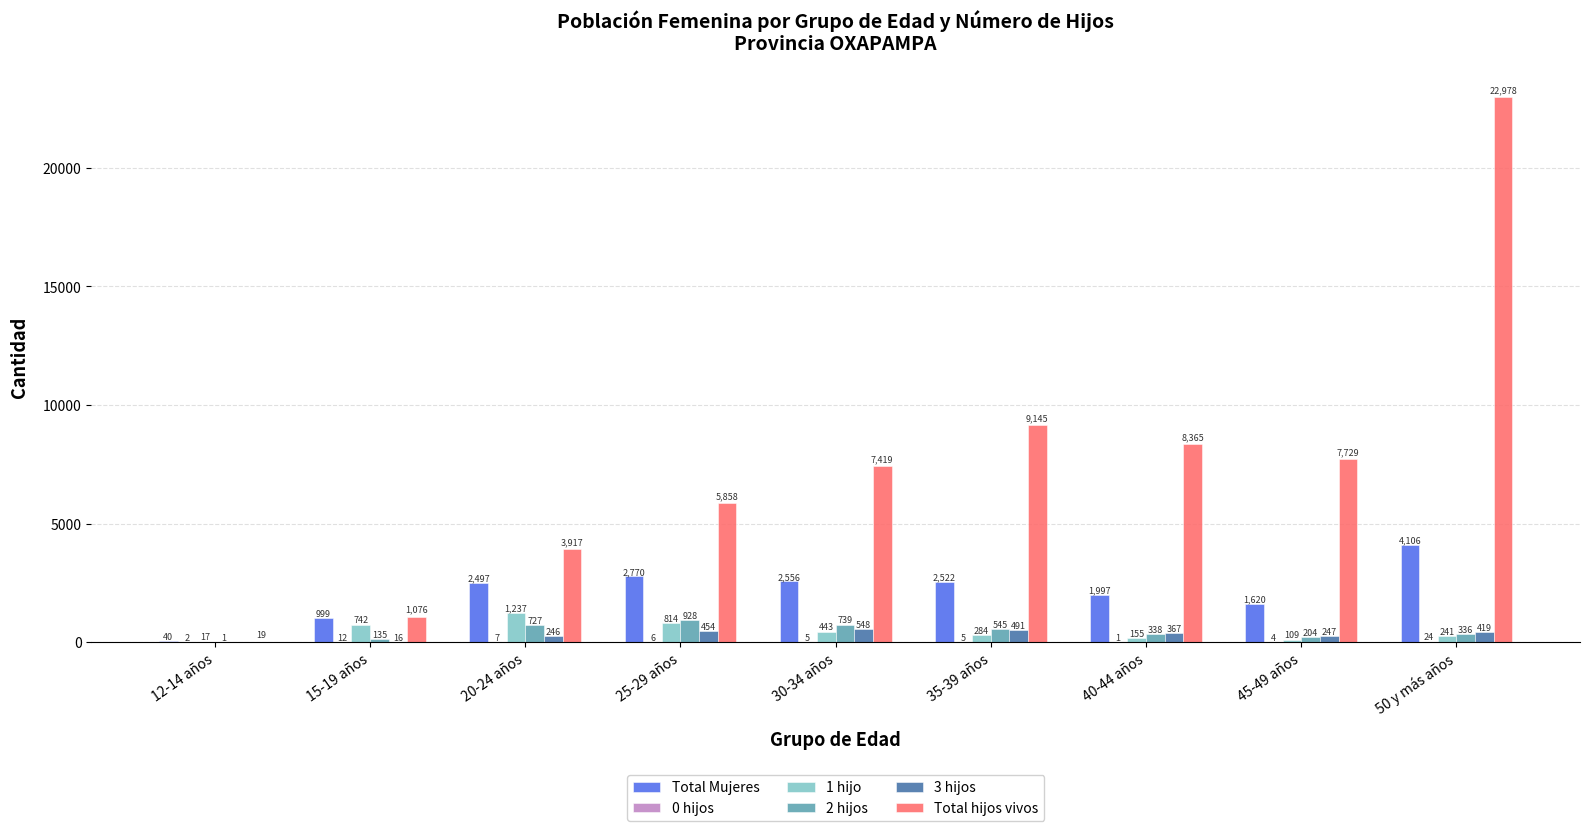

Which series has the widest spread of values?

Total hijos vivos